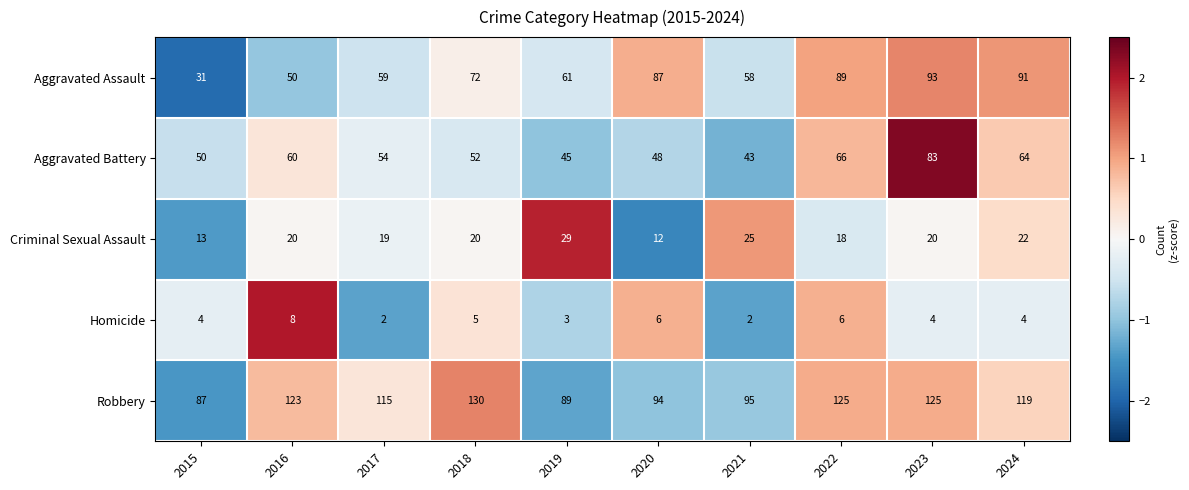

Between 2016 and 2017, which series saw the biggest shift?

Aggravated Assault